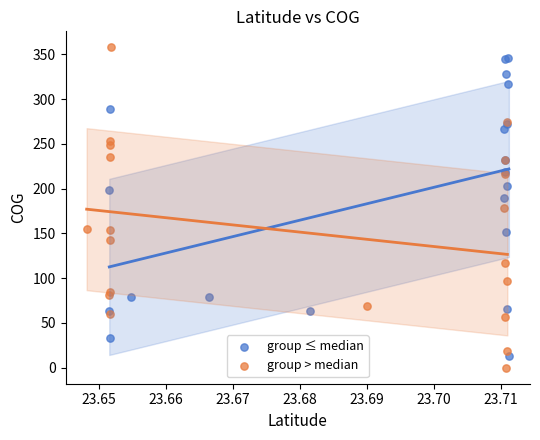

Which series contains the highest Y value?

group > median